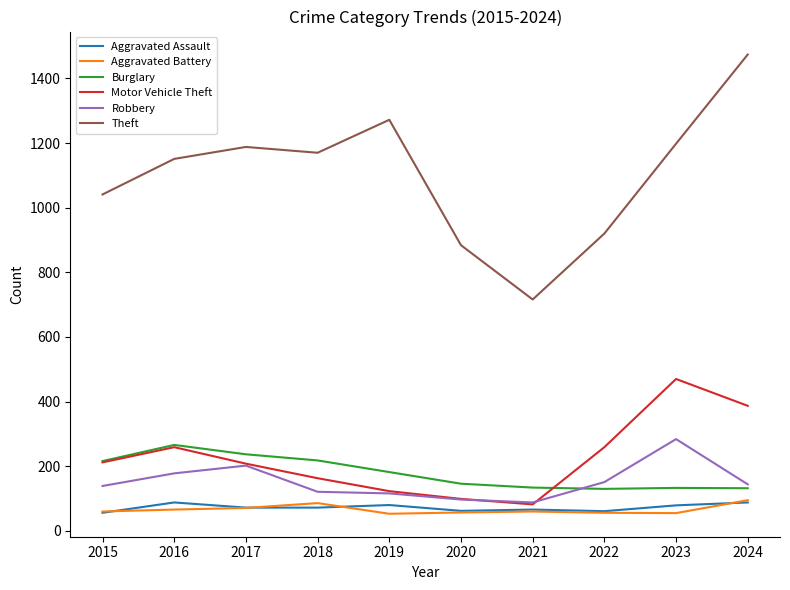

The Aggravated Assault series shows 80 at 2019. True or false?

True